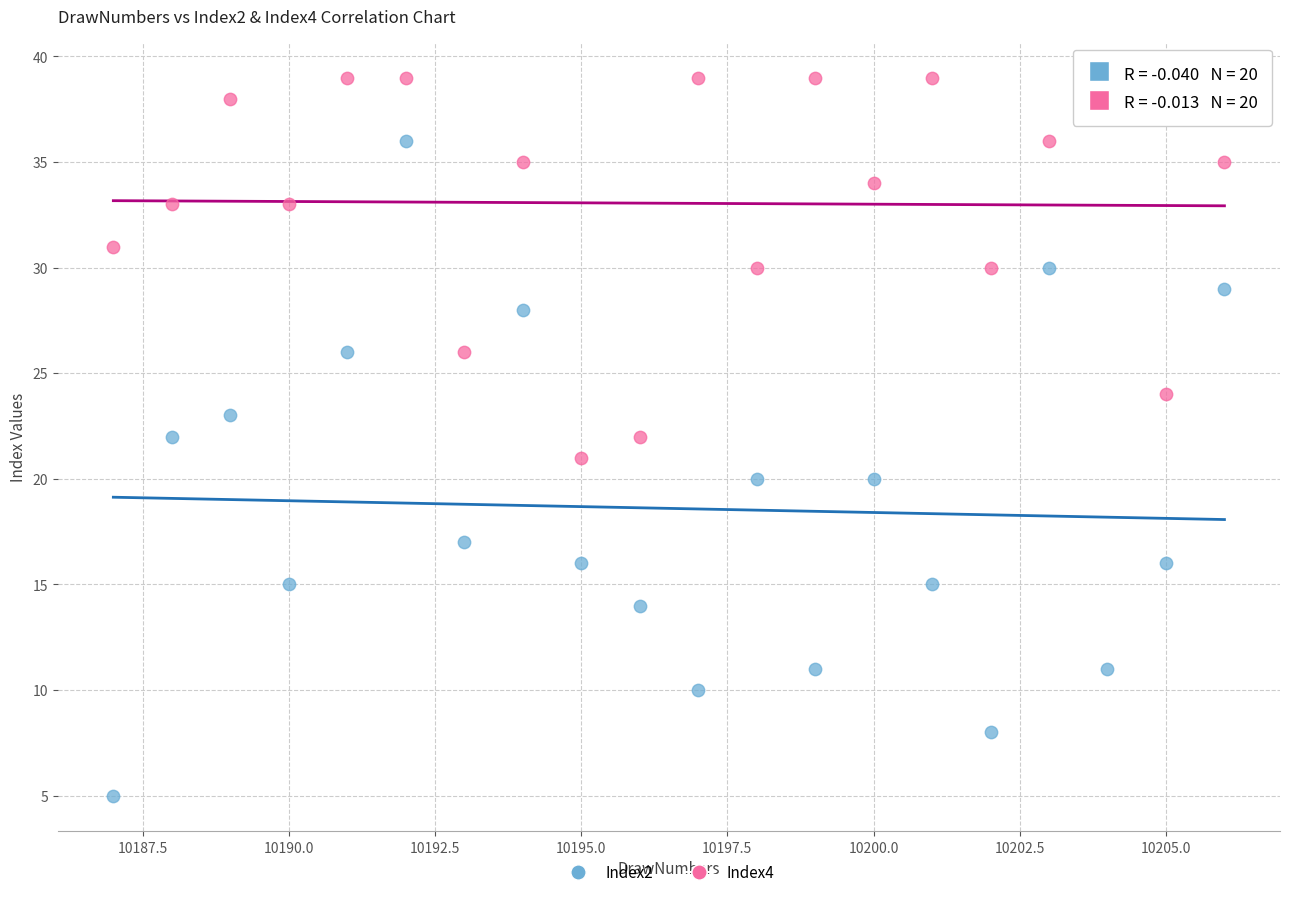

Across all data points, what is the range of Y values (max minus min)?

34